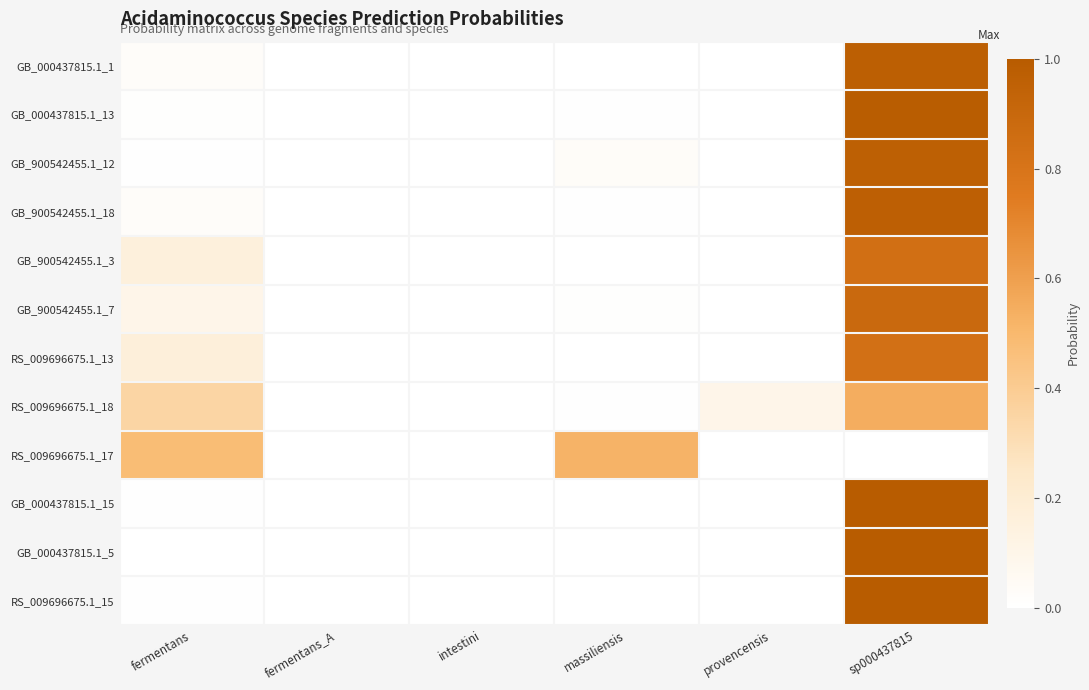

Reading left to right, transcribe all the data shown in this chart.

GB_000437815.1_1: fermentans=0.0	fermentans_A=0.0	intestini=0.0	massiliensis=0.0	provencensis=0.0	sp000437815=1.0
GB_000437815.1_13: fermentans=0.0	fermentans_A=0.0	intestini=0.0	massiliensis=0.0	provencensis=0.0	sp000437815=1.0
GB_900542455.1_12: fermentans=0.0	fermentans_A=0.0	intestini=0.0	massiliensis=0.0	provencensis=0.0	sp000437815=1.0
GB_900542455.1_18: fermentans=0.0	fermentans_A=0.0	intestini=0.0	massiliensis=0.0	provencensis=0.0	sp000437815=1.0
GB_900542455.1_3: fermentans=0.2	fermentans_A=0.0	intestini=0.0	massiliensis=0.0	provencensis=0.0	sp000437815=0.8
GB_900542455.1_7: fermentans=0.1	fermentans_A=0.0	intestini=0.0	massiliensis=0.0	provencensis=0.0	sp000437815=0.9
RS_009696675.1_13: fermentans=0.2	fermentans_A=0.0	intestini=0.0	massiliensis=0.0	provencensis=0.0	sp000437815=0.8
RS_009696675.1_18: fermentans=0.4	fermentans_A=0.0	intestini=0.0	massiliensis=0.0	provencensis=0.1	sp000437815=0.5
RS_009696675.1_17: fermentans=0.5	fermentans_A=0.0	intestini=0.0	massiliensis=0.5	provencensis=0.0	sp000437815=0.0
GB_000437815.1_15: fermentans=0.0	fermentans_A=0.0	intestini=0.0	massiliensis=0.0	provencensis=0.0	sp000437815=1.0
GB_000437815.1_5: fermentans=0.0	fermentans_A=0.0	intestini=0.0	massiliensis=0.0	provencensis=0.0	sp000437815=1.0
RS_009696675.1_15: fermentans=0.0	fermentans_A=0.0	intestini=0.0	massiliensis=0.0	provencensis=0.0	sp000437815=1.0